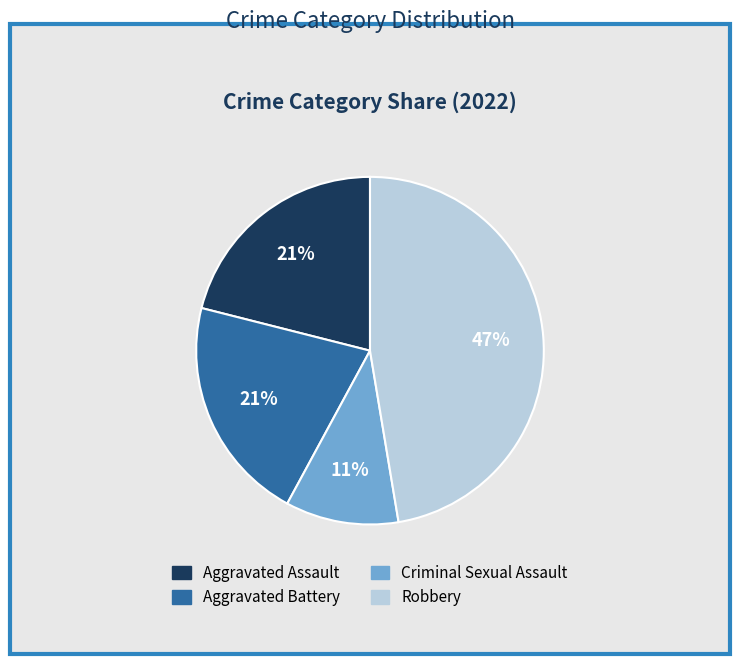

Is there any slice that represents more than half of the pie?

No